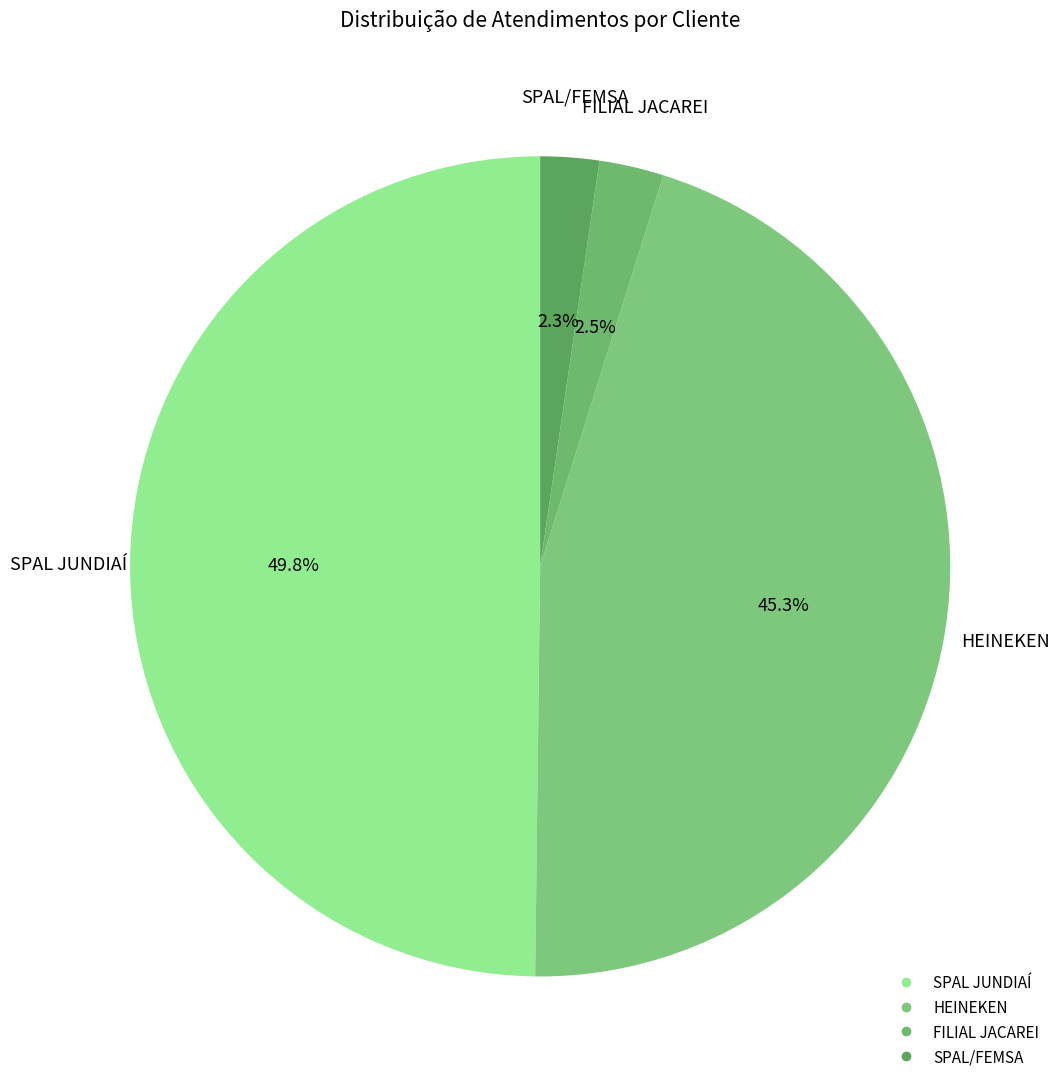

The HEINEKEN slice represents 58% of the pie. True or false?

False